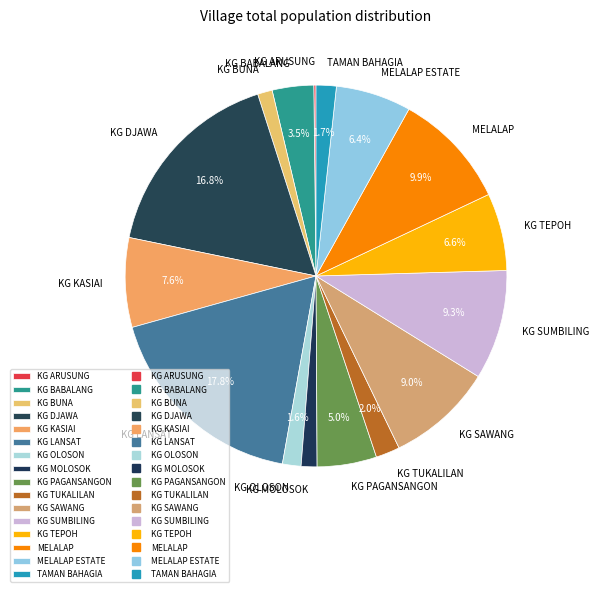

To the nearest percent, what is the difference between the largest and smallest slice percentages?

18%